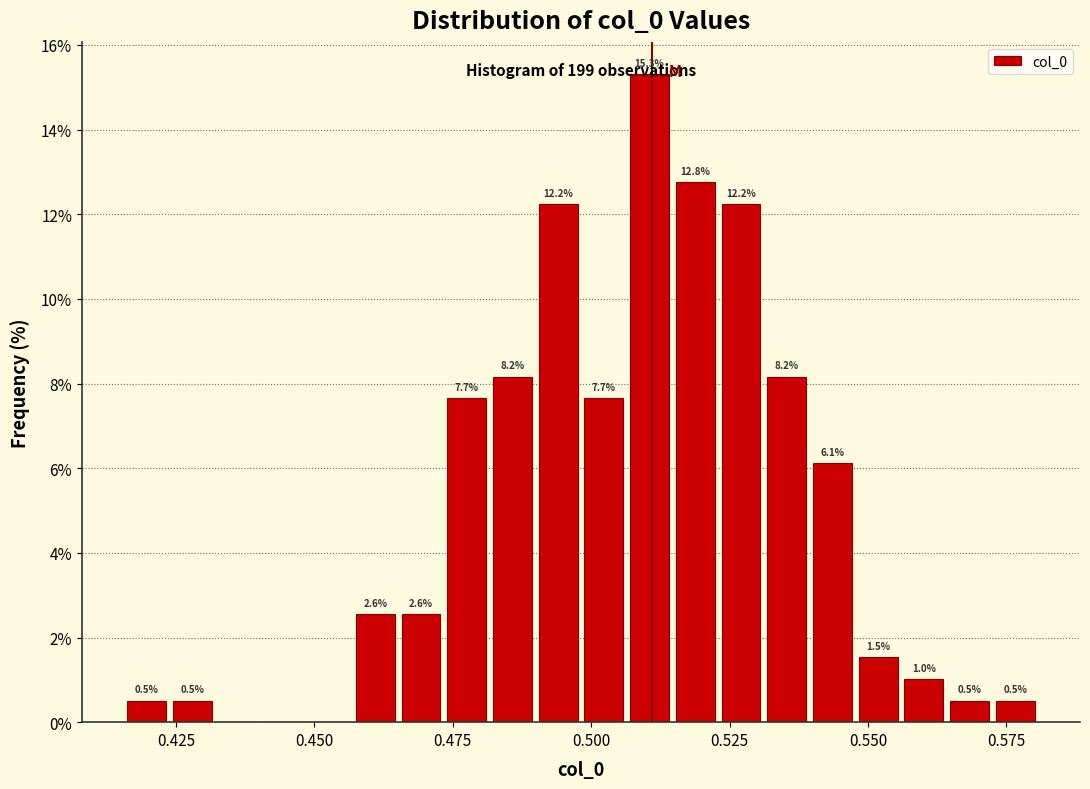

Around what value on the x-axis is the tallest bar? Give the approximate position of its centre, as read against the axis.

0.510